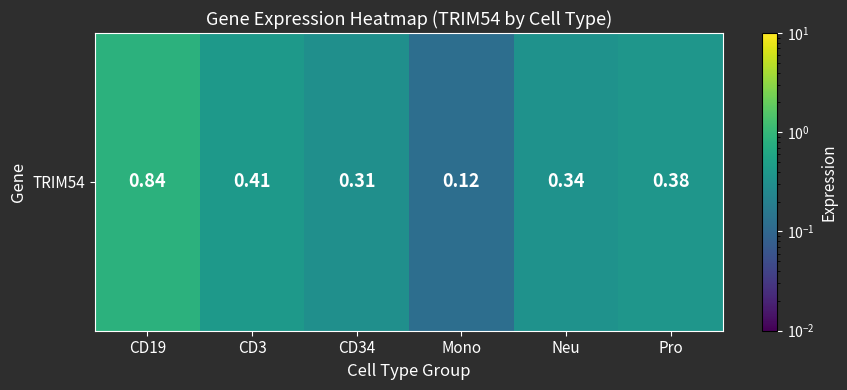

The chart shows a value of 0.0 at Mono. True or false?

False